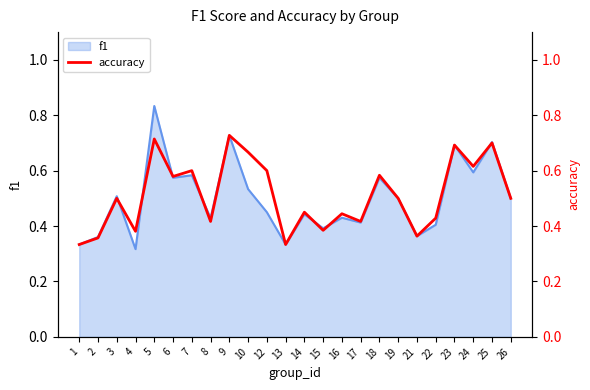

Which has a higher value, 25 or 21?

25